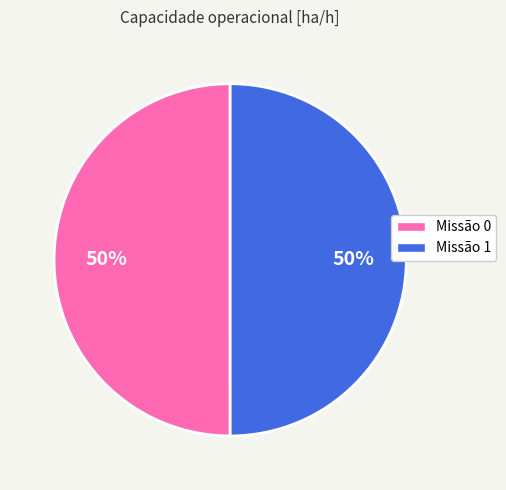

Combined, do Missão 1 and Missão 0 account for over 50%?

Yes